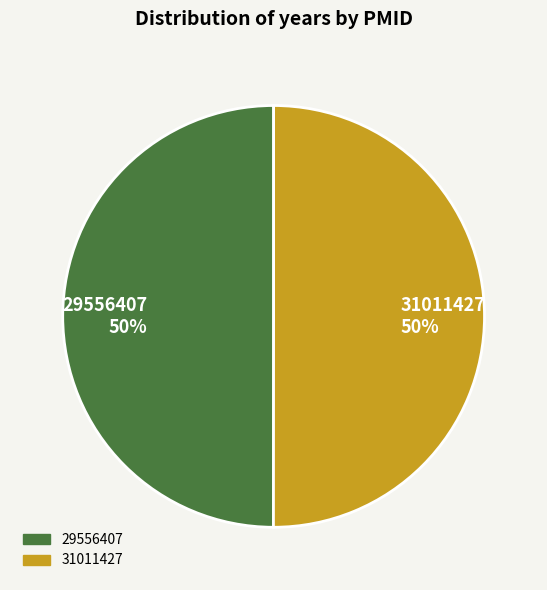

How many segments does this pie chart have?

2